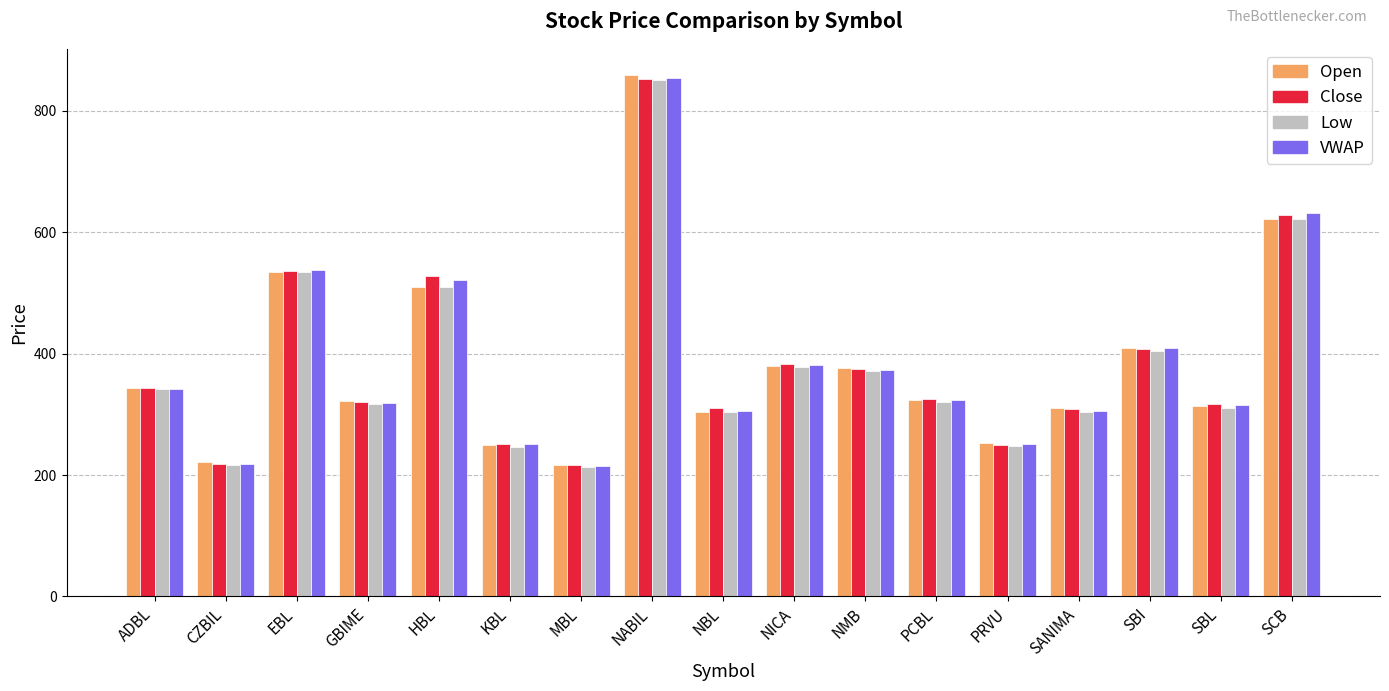

Is it true that Close equals 629.0 at SCB?

True